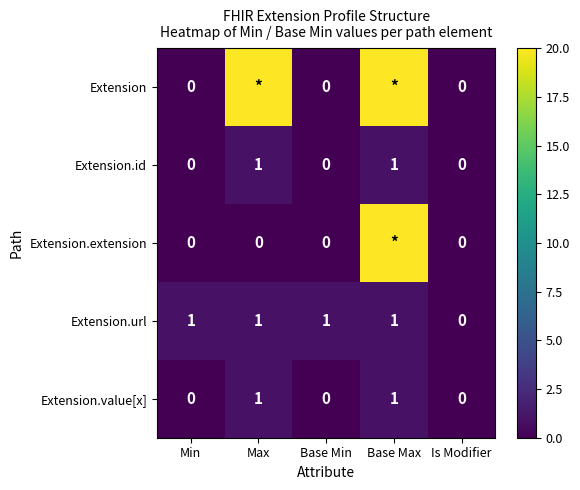

The Extension.id series shows 2 at Base Max. True or false?

False